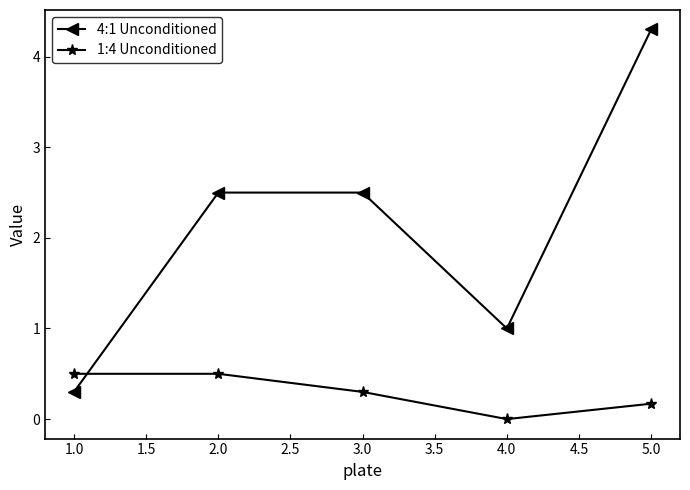

What is the lowest value of the 4:1 Unconditioned series?

0.3